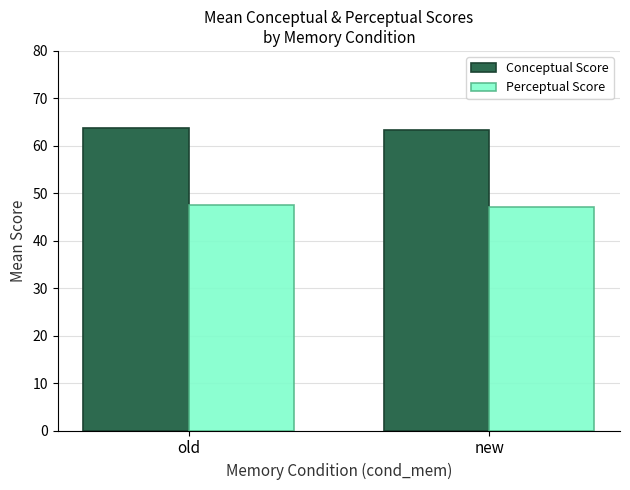

What is the label of the 1st bar from the right?

new